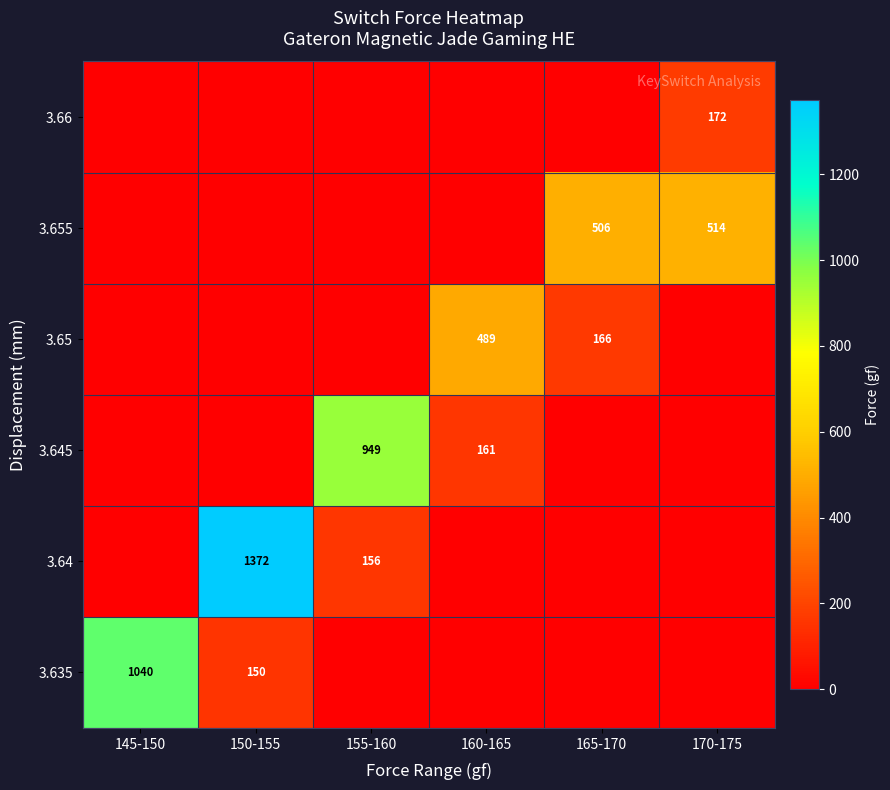

At how many categories does at least one series exceed 1011?

2